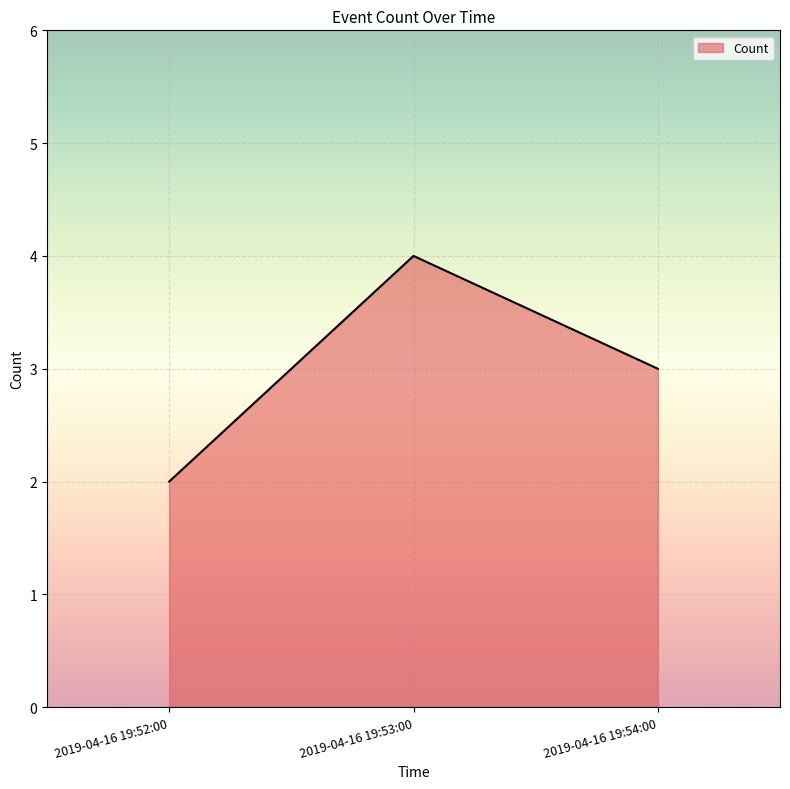

Where does the data first go above 3?

2019-04-16 19:53:00